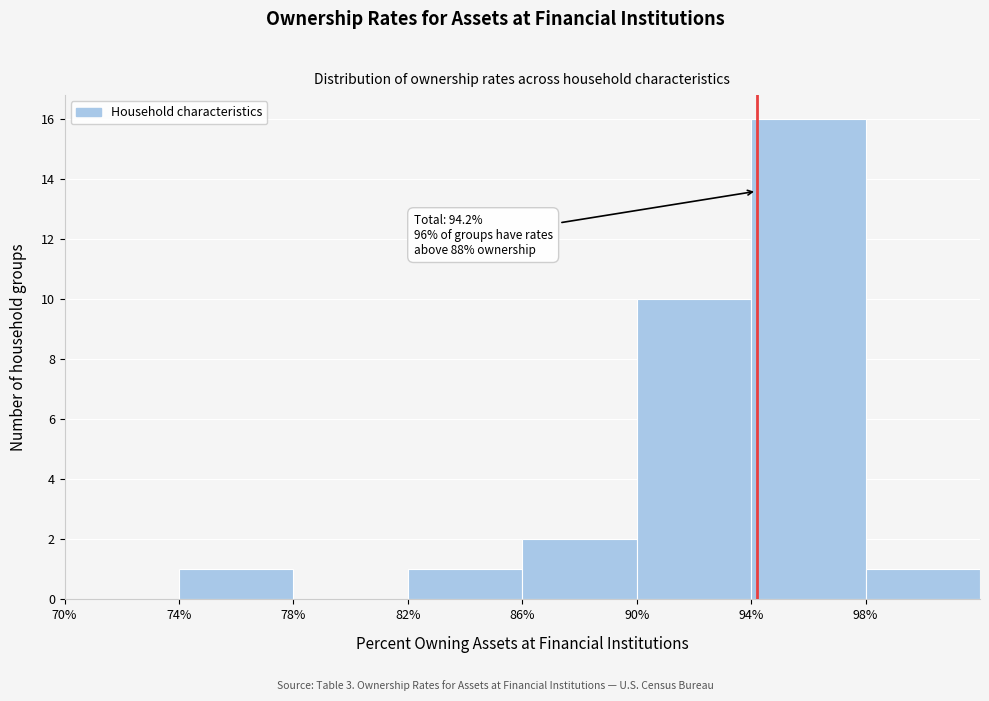

Which range on the x-axis has the tallest bar?

94 to 98